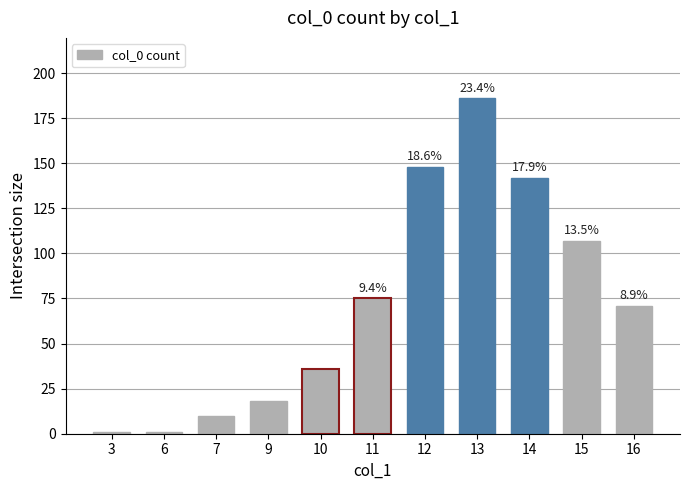

What is the sum of the values at 16 and 10?

107